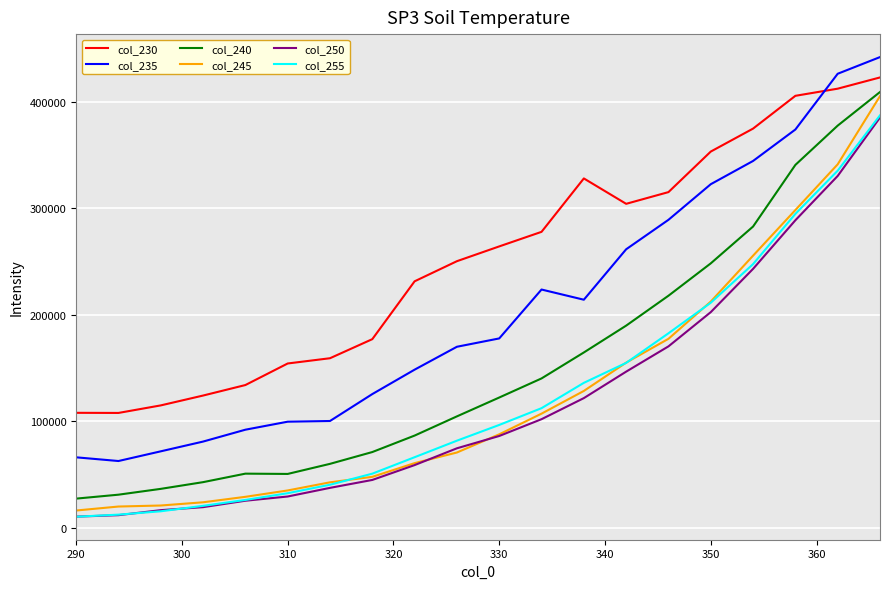

True or false: col_245 and col_235 intersect in this chart.

False